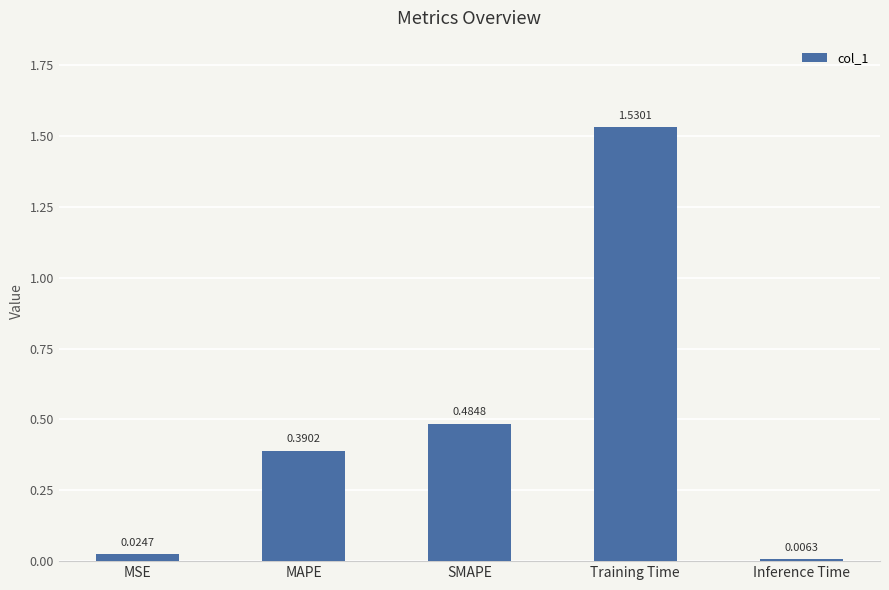

Rank the categories by value from lowest to highest.

Inference Time, MSE, MAPE, SMAPE, Training Time